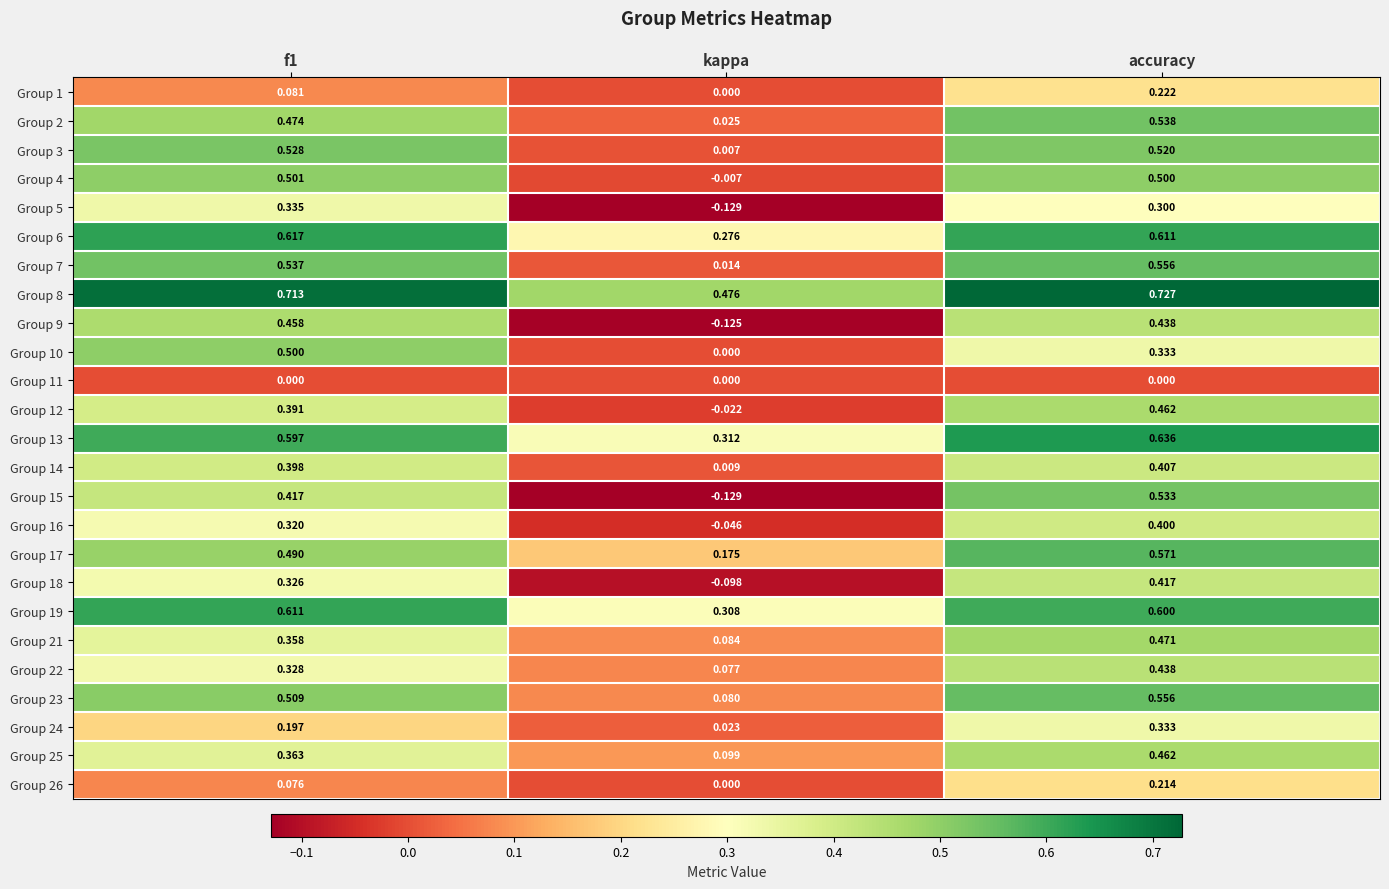

Which category has the highest value in the Group 17 series?

accuracy